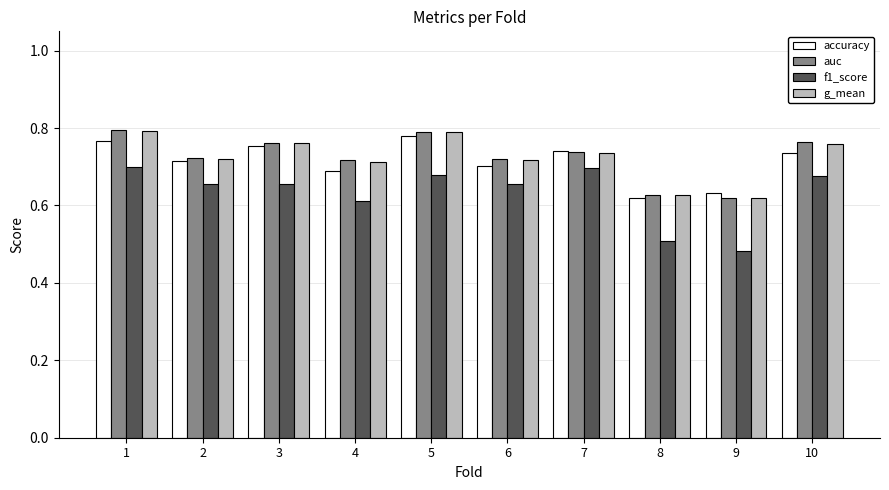

Is it true that g_mean equals 0.7 at 2?

True